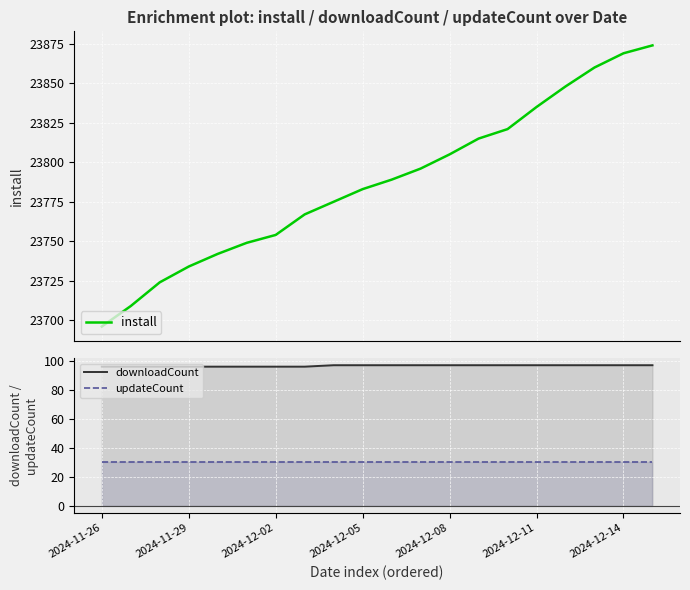

Which series has the largest total across all categories?

install